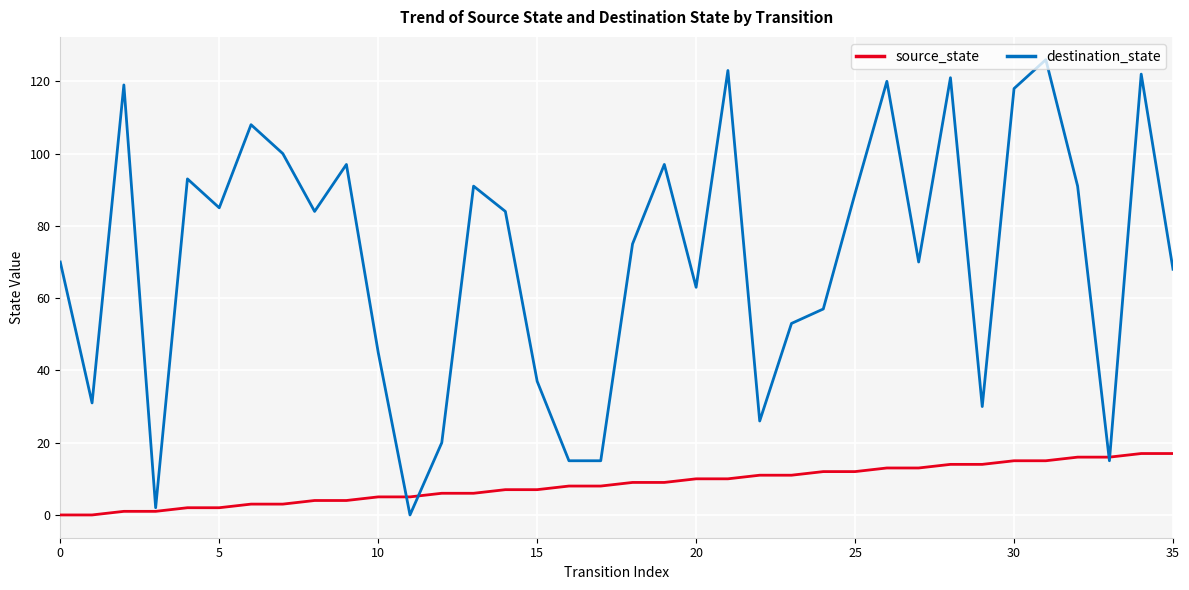

Which series has the largest range (max minus min)?

destination_state